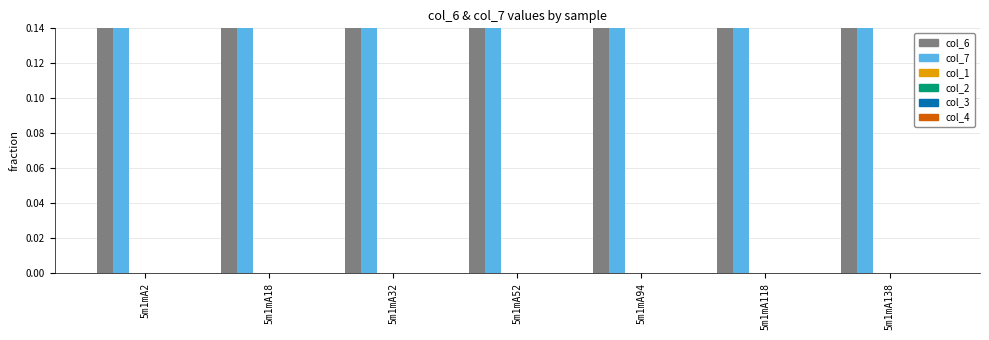

Reading left to right, extract all data points from this chart.

col_6: 5.0	7.6	7.5	5.2	11.2	6.3	5.1
col_7: 6.4	6.7	5.2	5.3	10.2	6.8	4.8
col_1: 0.0	0.0	0.0	0.0	0.0	0.0	0.0
col_2: 0.0	0.0	0.0	0.0	0.0	0.0	0.0
col_3: 0.0	0.0	0.0	0.0	0.0	0.0	0.0
col_4: 0.0	0.0	0.0	0.0	0.0	0.0	0.0